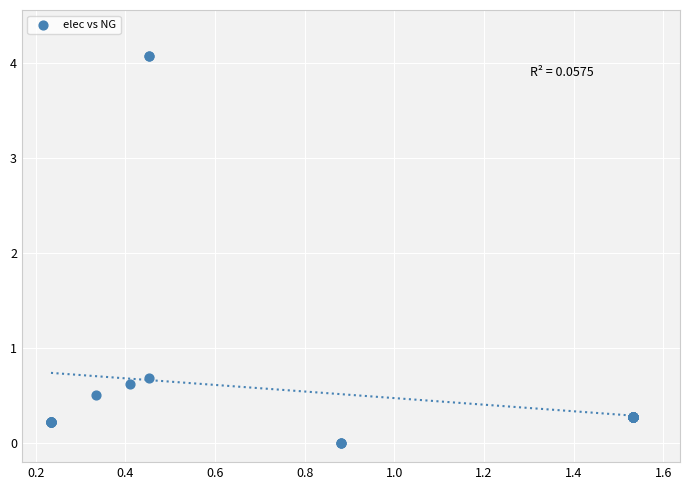

What Y value in the scatter plot is closest to 2?

0.7